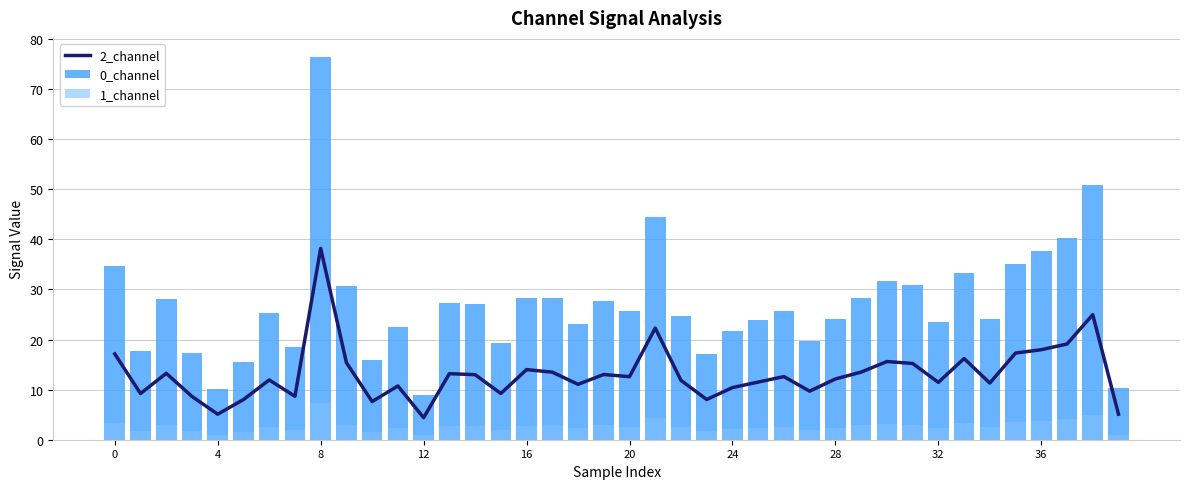

The value of 2_channel at 24 is 18.1. True or false?

False